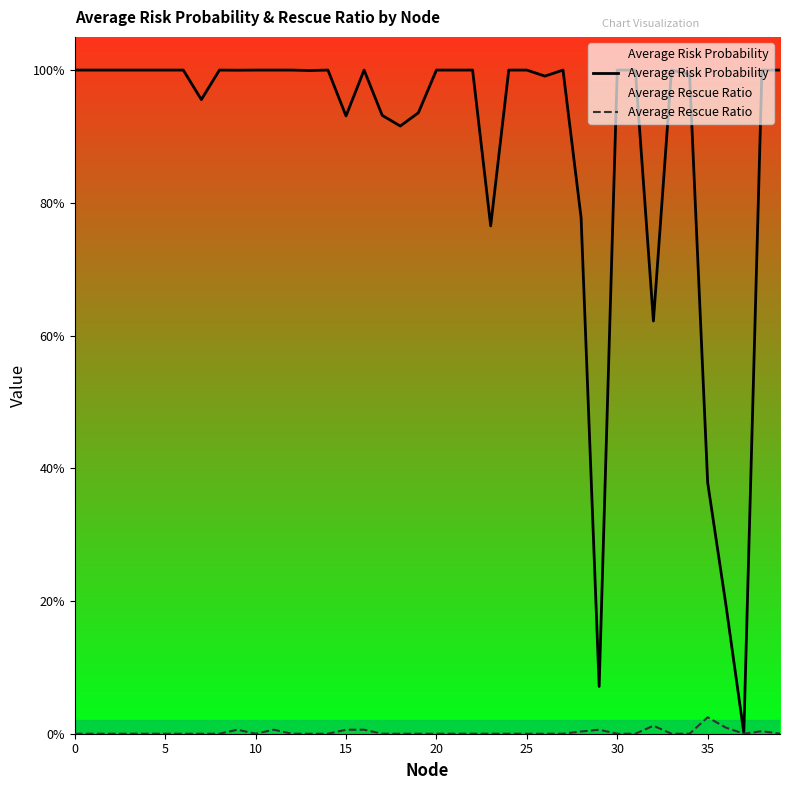

The value of Average Risk Probability at 0 is 1.0. True or false?

True